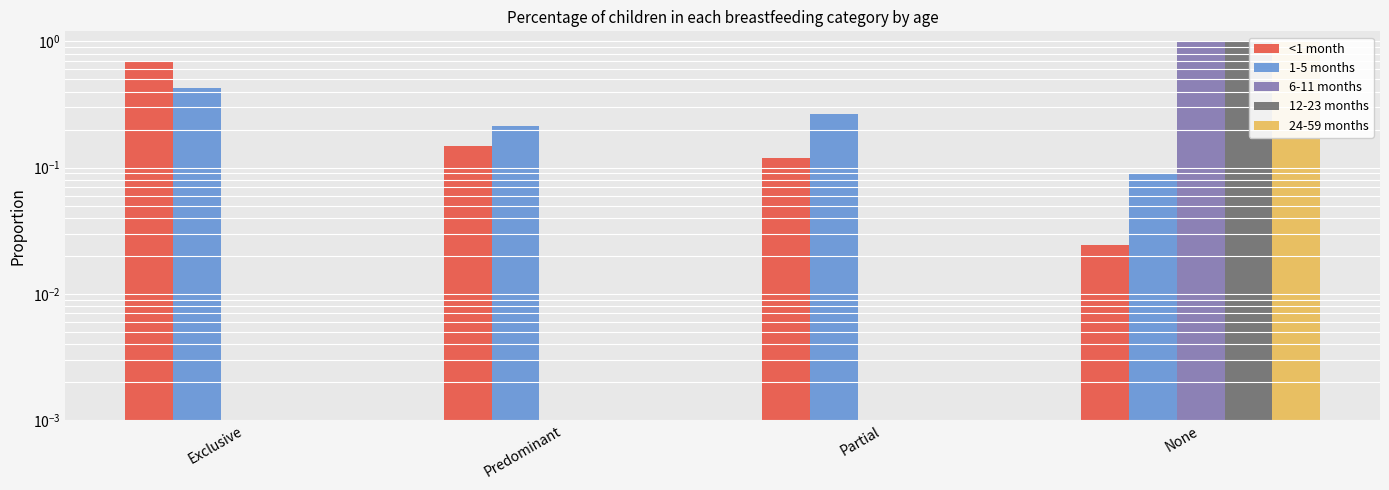

Reading left to right, what are all the values shown in this chart?

<1 month: 0.7	0.1	0.1	0.0
1-5 months: 0.4	0.2	0.3	0.1
6-11 months: 0.0	0.0	0.0	1.0
12-23 months: 0.0	0.0	0.0	1.0
24-59 months: 0.0	0.0	0.0	1.0